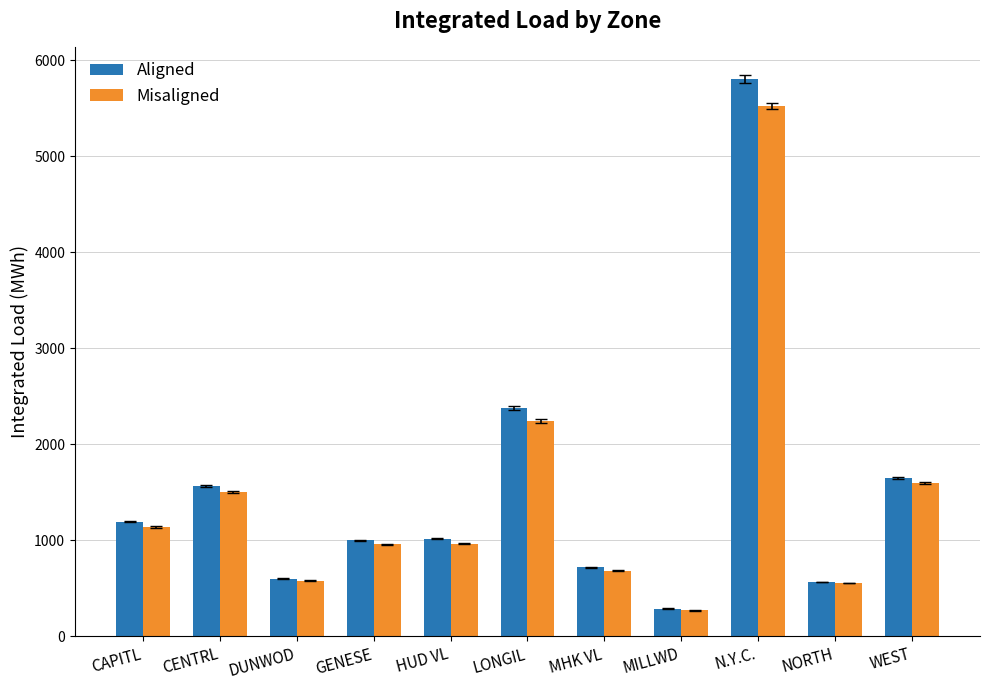

What is the value of the Aligned bar at the 7th from the left?

718.7